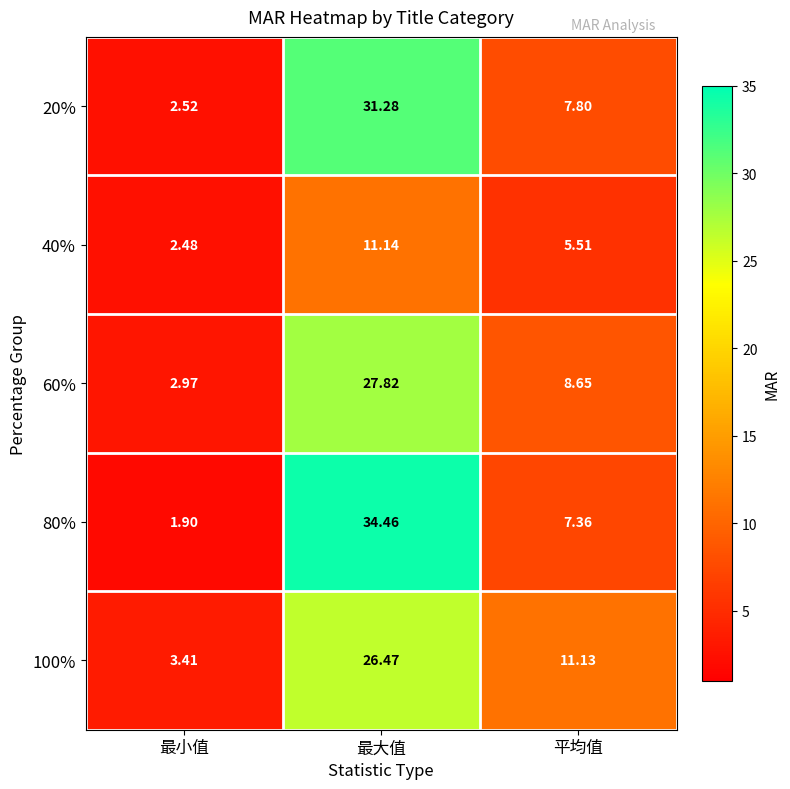

Is the value of 20% at 最小值 greater than the value of 100% at 最大值?

No